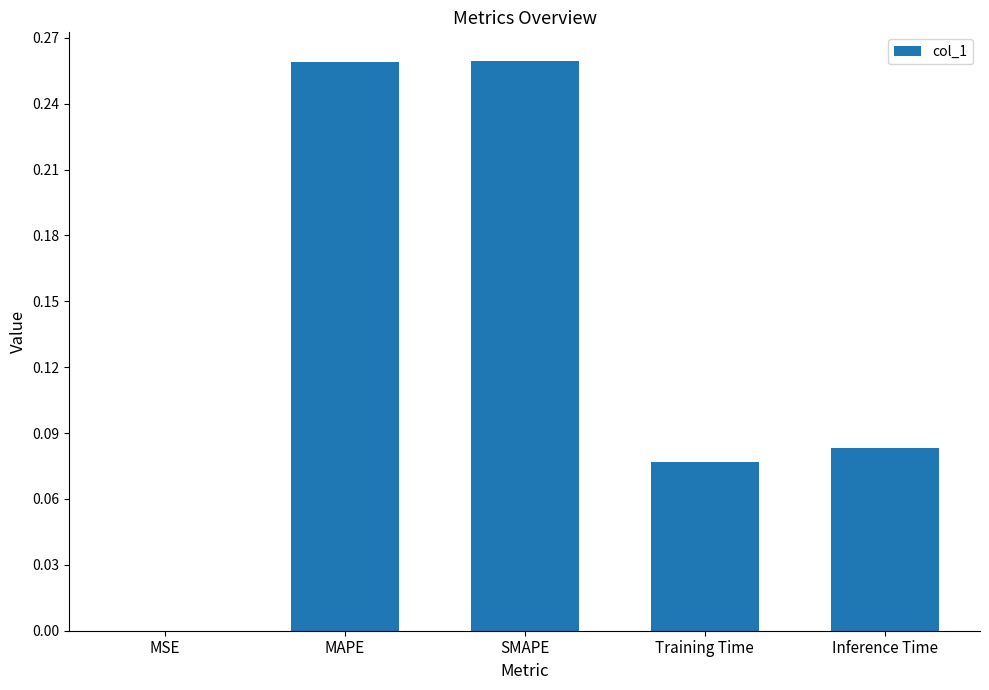

Which has a higher value, Training Time or MAPE?

MAPE